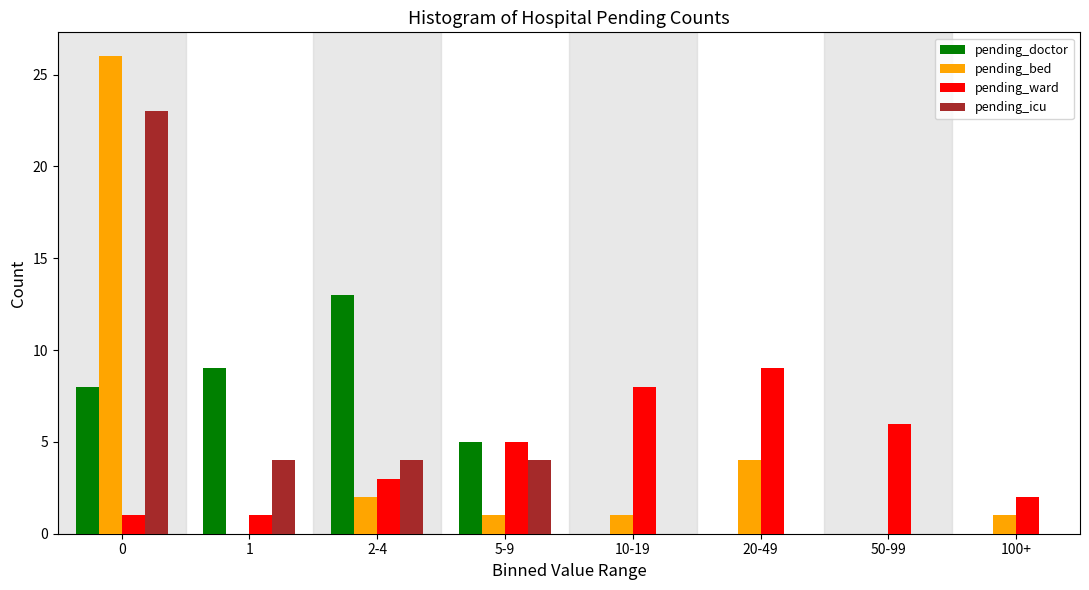

At which label does pending_ward reach its peak?

20-49